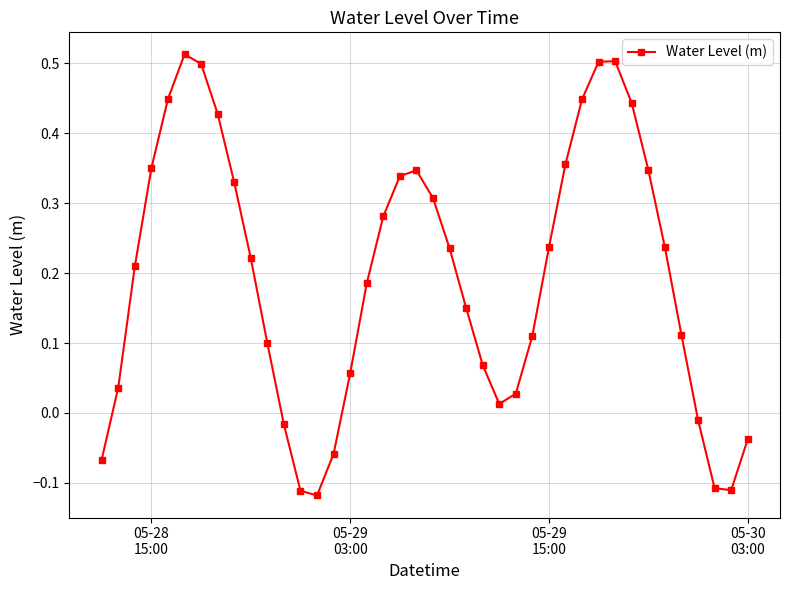

What is the difference between the maximum and minimum values?

0.6